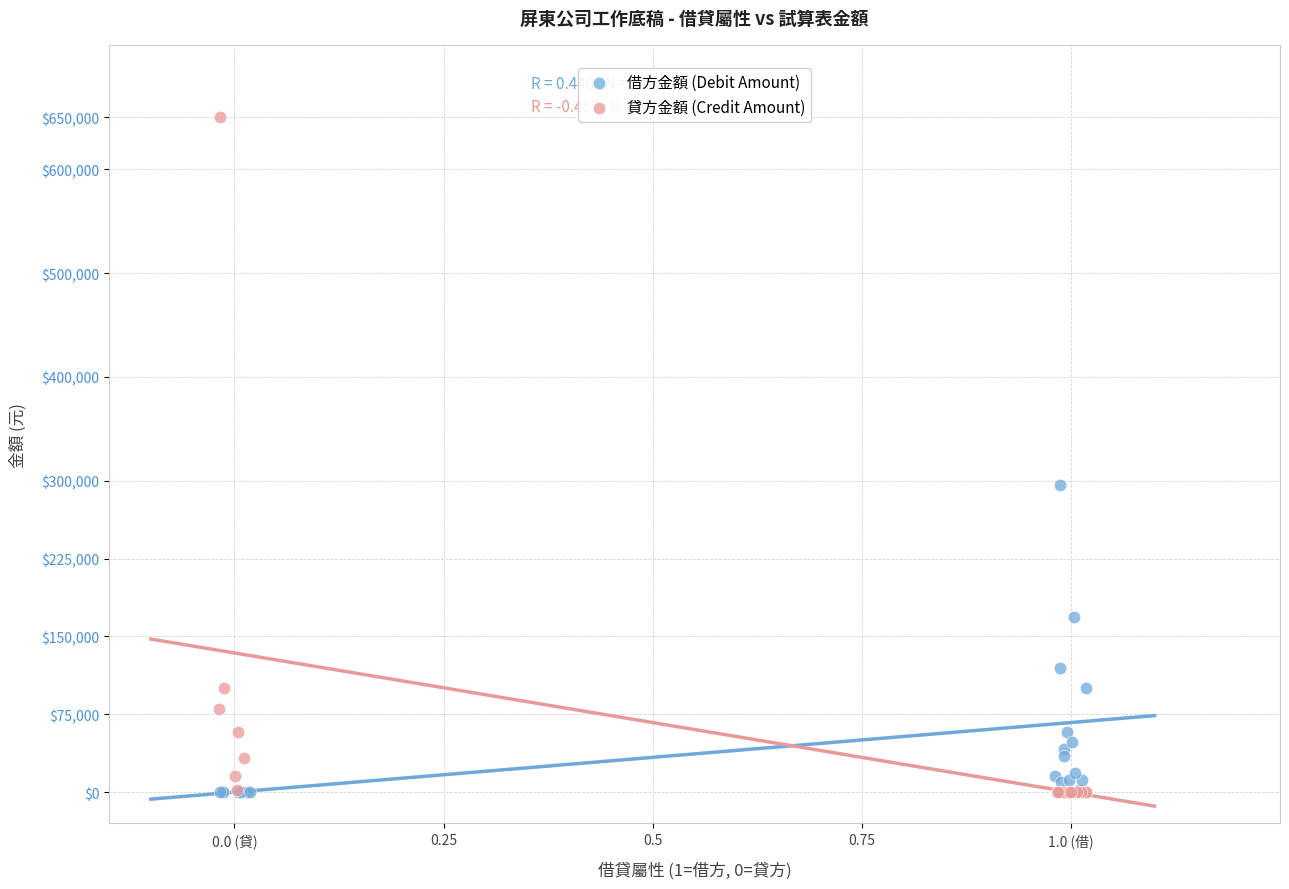

Which series contains the highest Y value?

貸方金額 (Credit Amount)